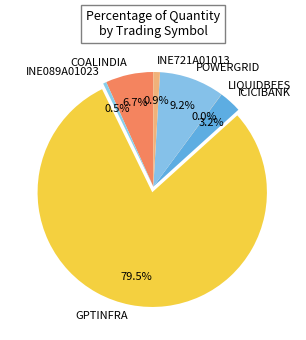

To the nearest percent, what is the difference between the POWERGRID and INE721A01013 slice percentages?

8%